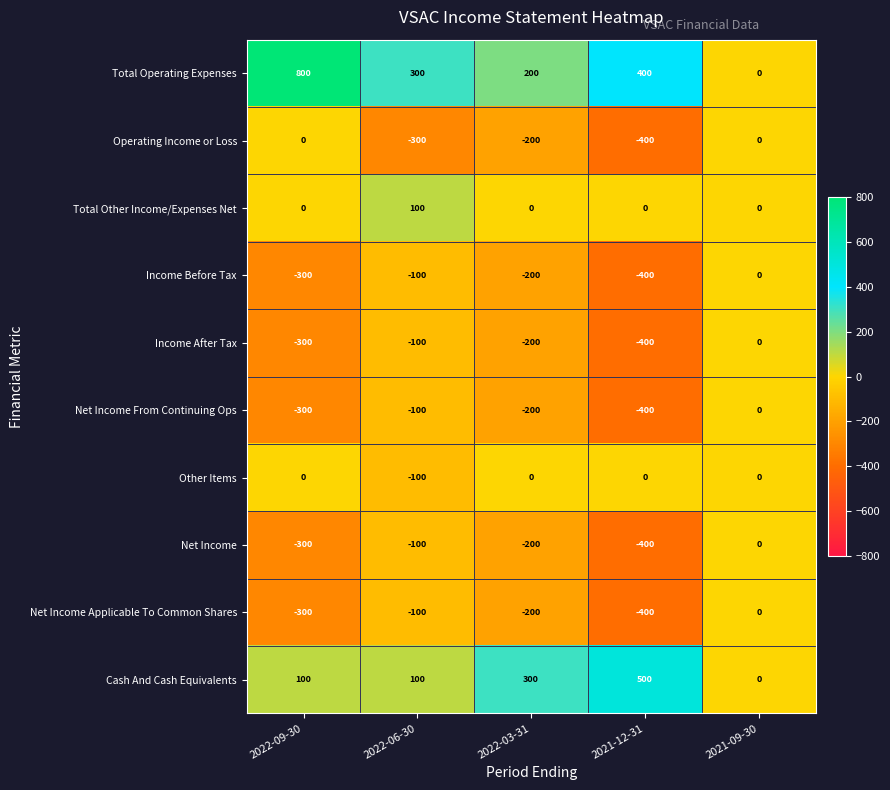

What is the average value of the Cash And Cash Equivalents series?

200